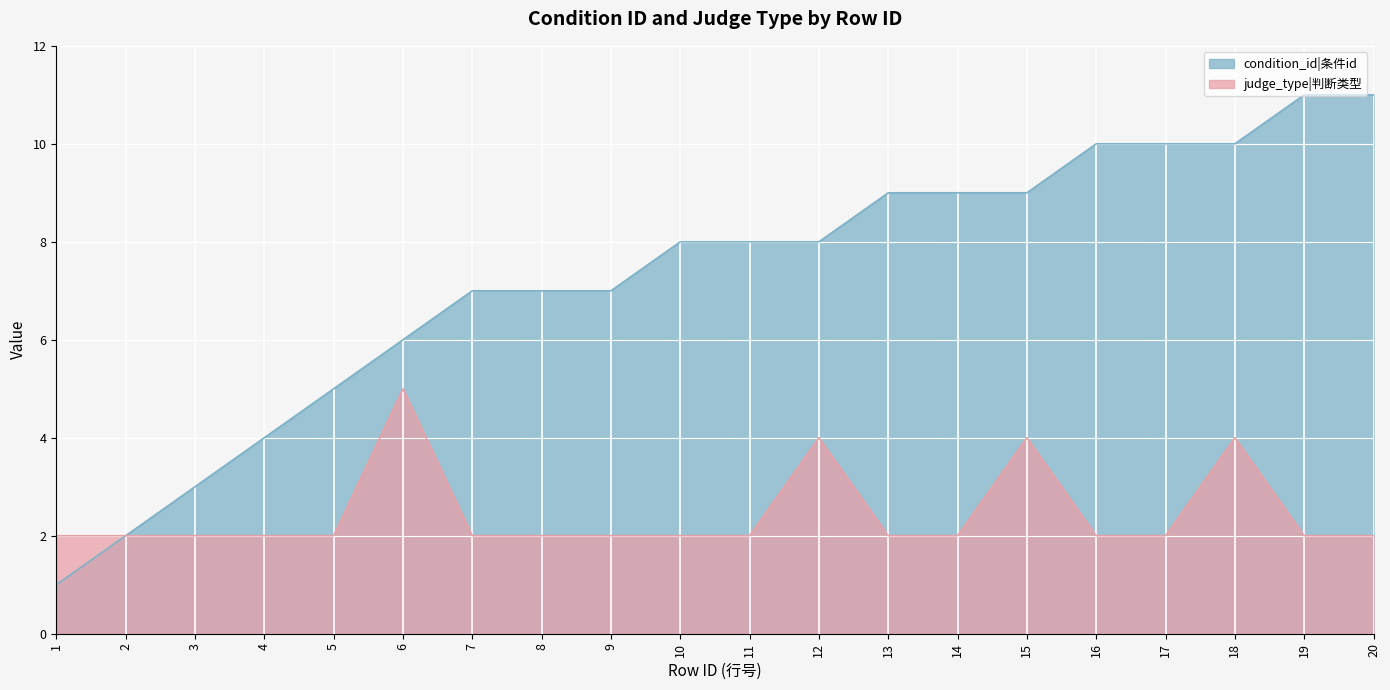

What is the value of the condition_id point at the 10th from the left?

8